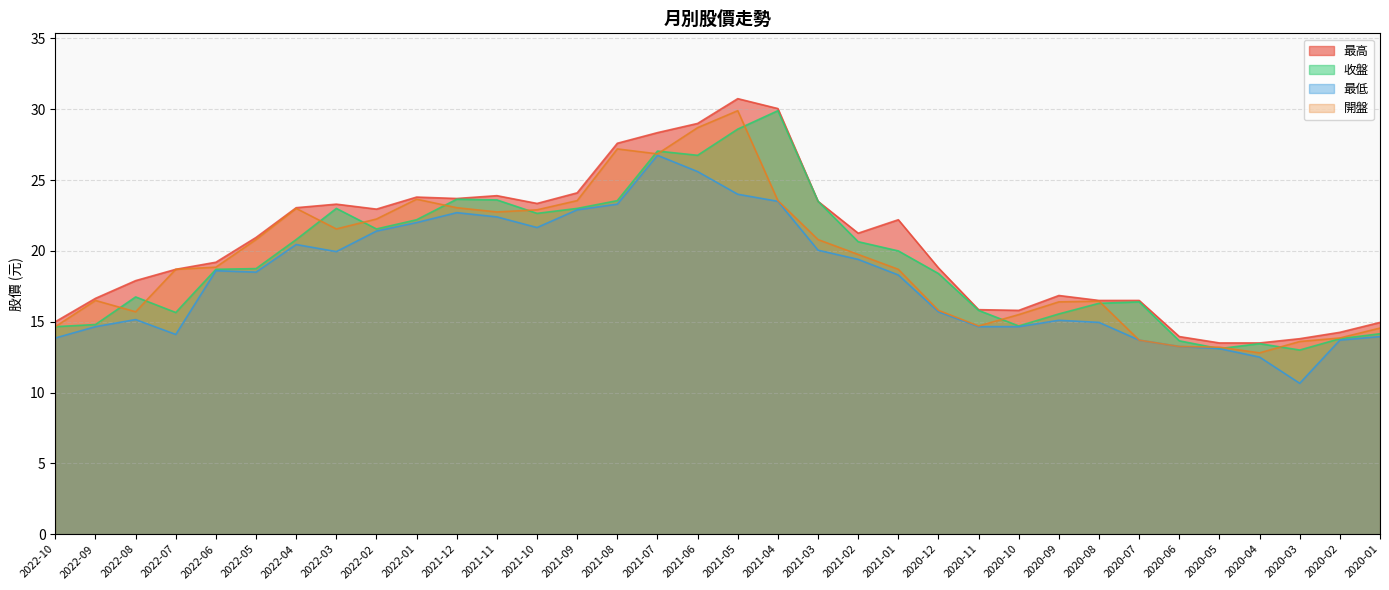

Is it true that 開盤 equals 15.8 at 2020-12?

True